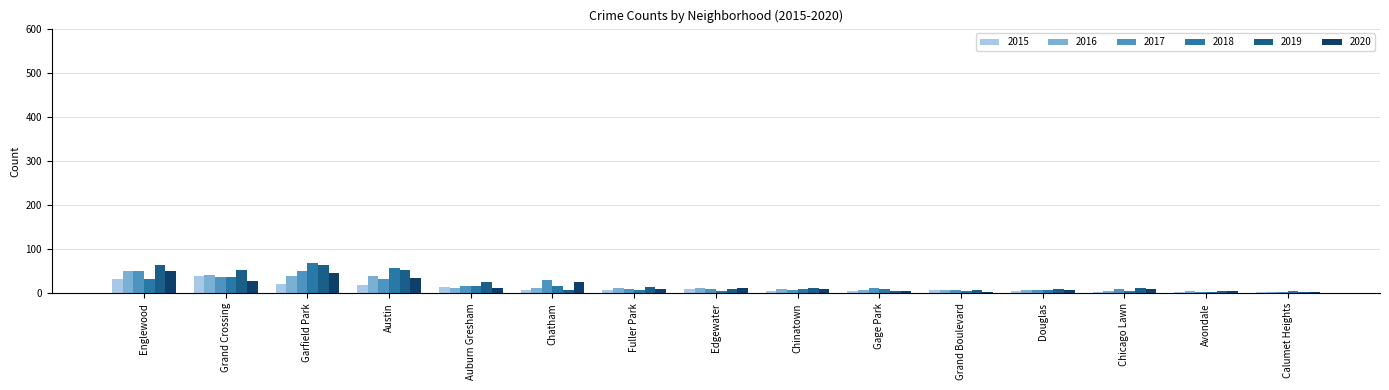

Are the bars horizontal?

No